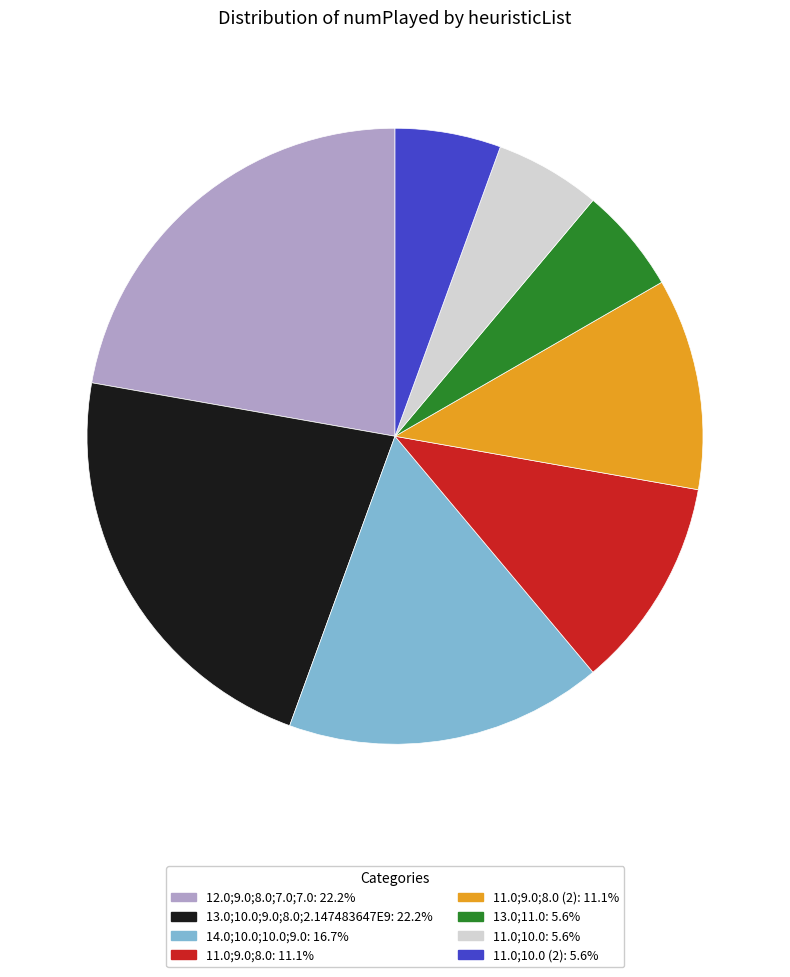

Is there a majority slice in this chart?

No